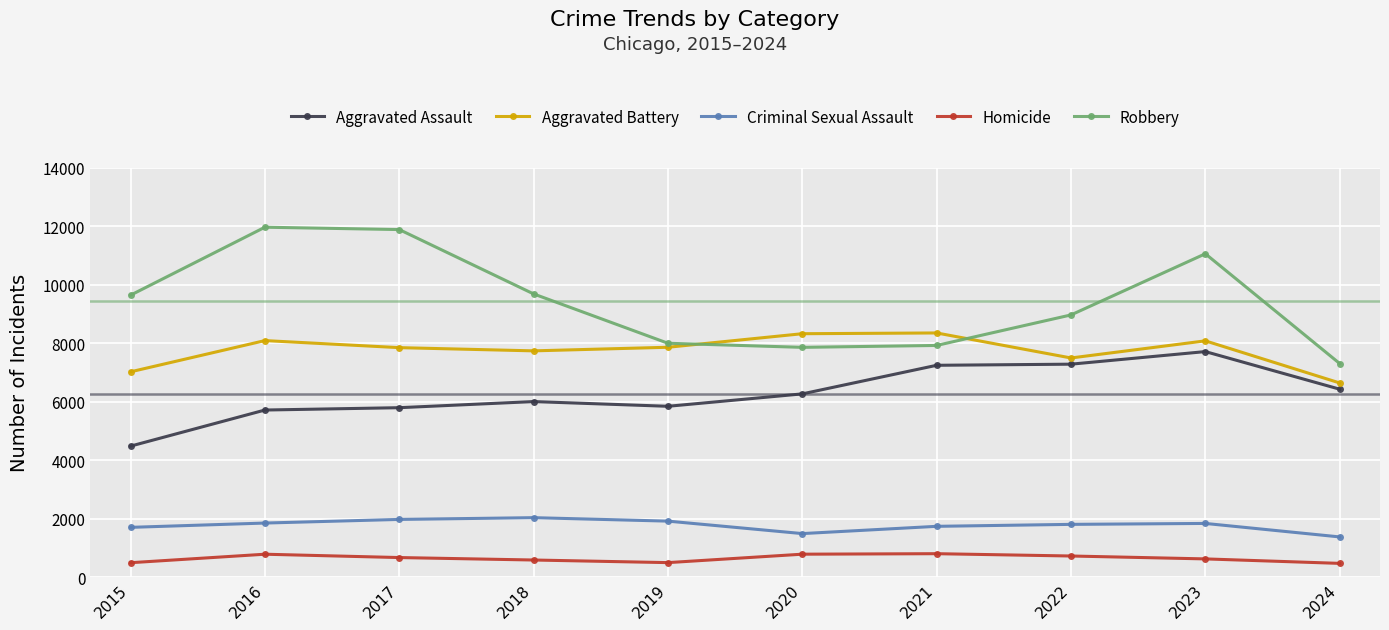

What is the maximum value for Aggravated Assault?

7710